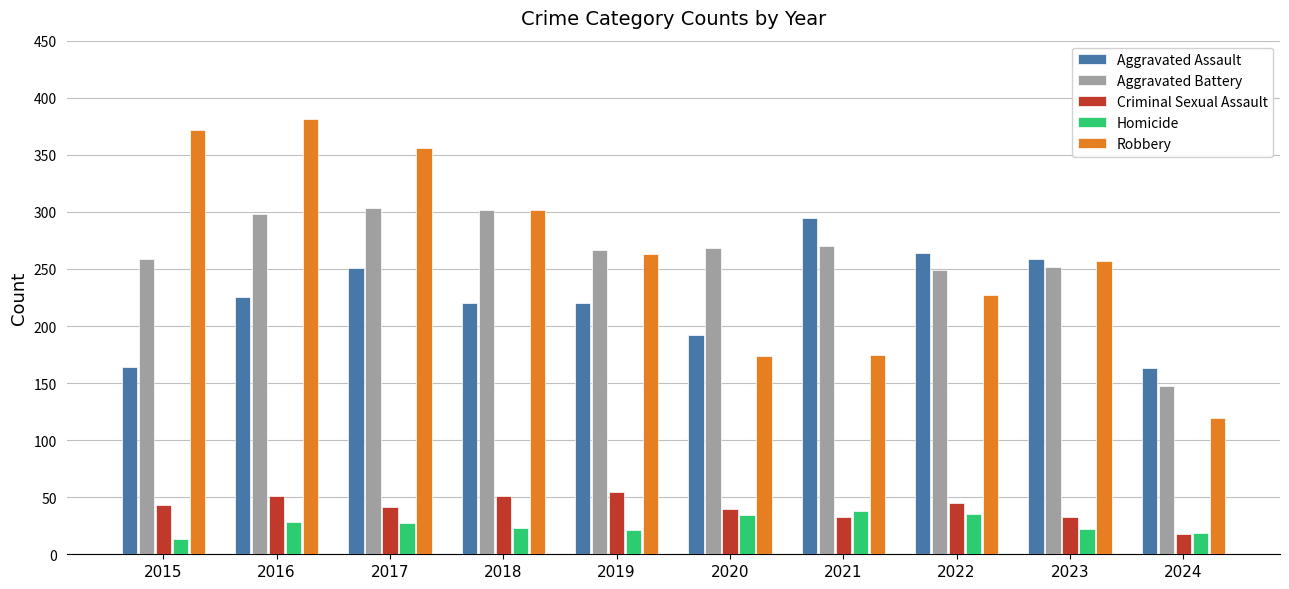

What is the approximate value of Homicide at 2021?

38